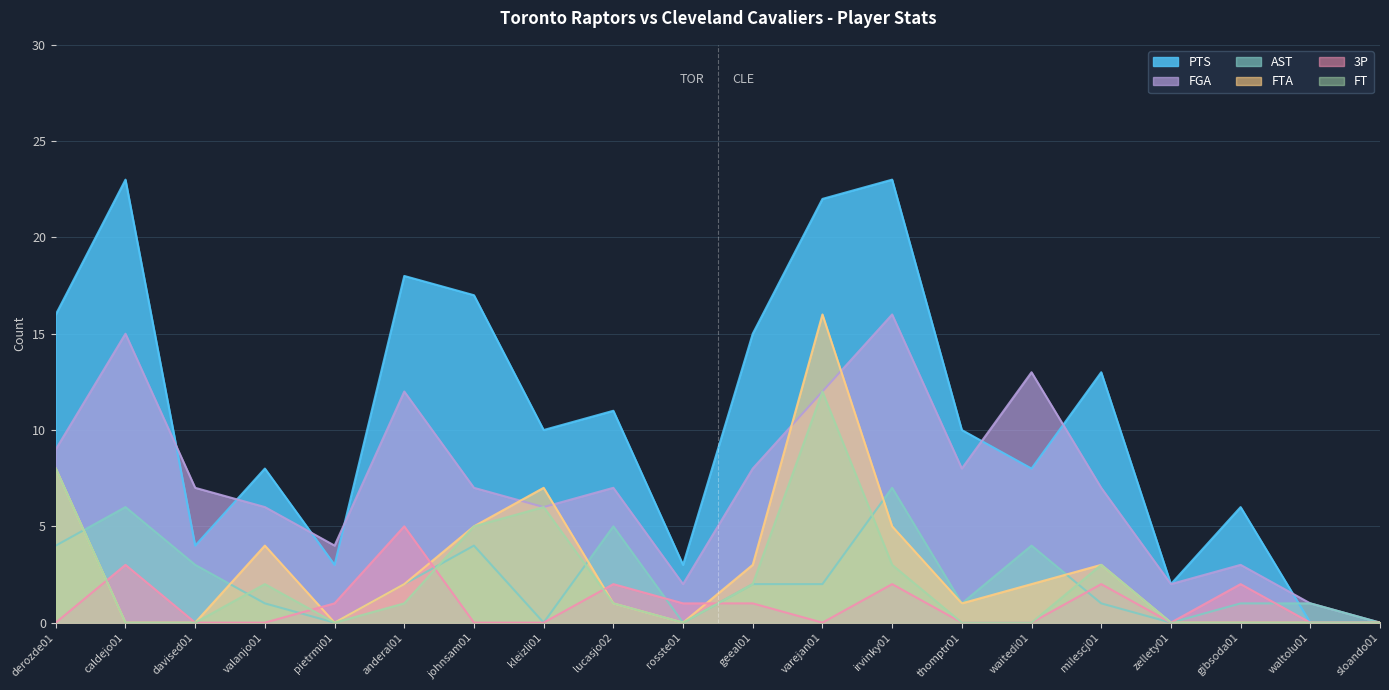

Reading left to right, what are all the values shown in this chart?

PTS: 16	23	4	8	3	18	17	10	11	3	15	22	23	10	8	13	2	6	0	0
FGA: 9	15	7	6	4	12	7	6	7	2	8	12	16	8	13	7	2	3	1	0
AST: 4	6	3	1	0	2	4	0	5	0	2	2	7	1	4	1	0	1	1	0
FTA: 8	0	0	4	0	2	5	7	1	0	3	16	5	1	2	3	0	0	0	0
3P: 0	3	0	0	1	5	0	0	2	1	1	0	2	0	0	2	0	2	0	0
FT: 8	0	0	2	0	1	5	6	1	0	2	12	3	0	0	3	0	0	0	0